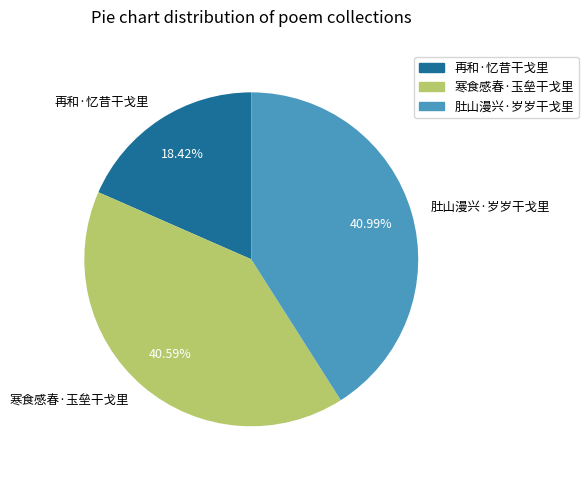

Is there any slice that represents more than half of the pie?

No